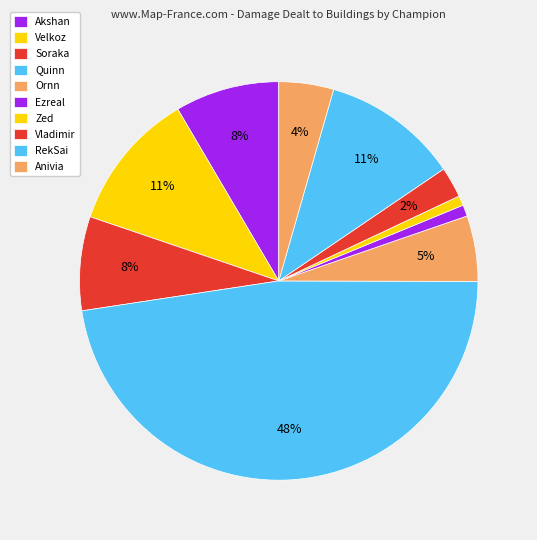

To the nearest percent, what is the average slice percentage?

10%